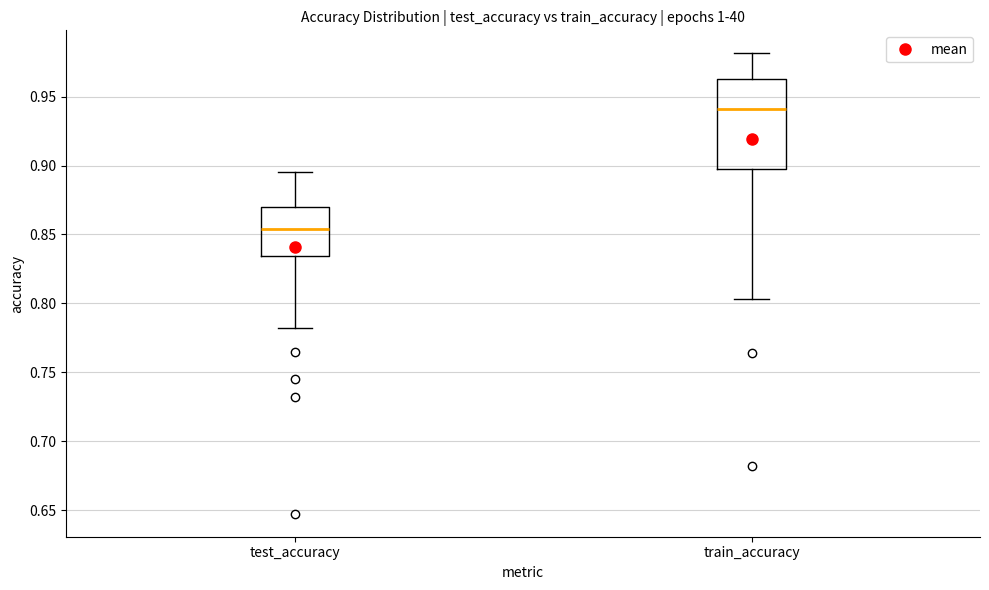

Which box has the lowest median line?

test_accuracy